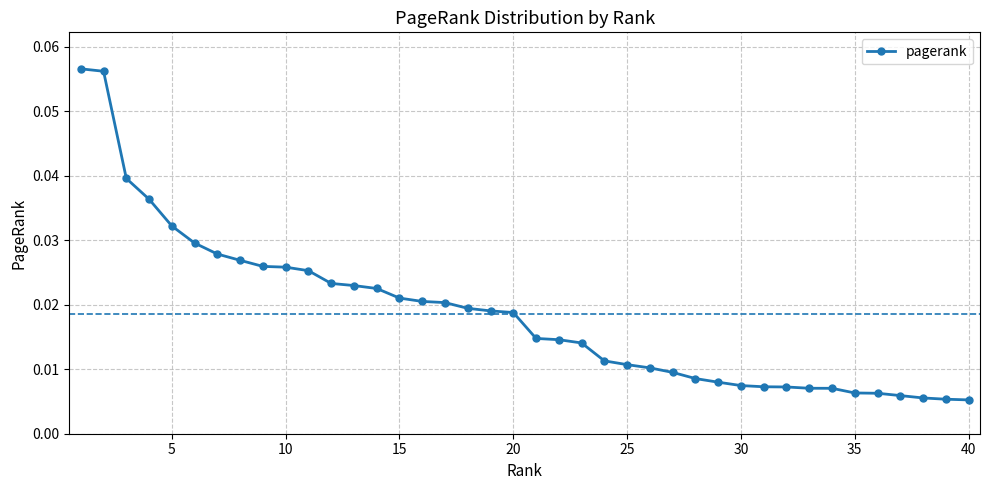

How many values are between 0 and 1?

40